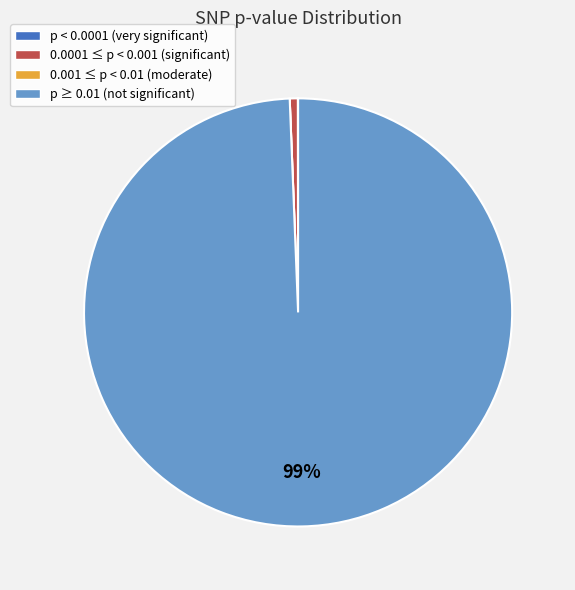

The 0.0001 ≤ p < 0.001 (significant) slice represents 1% of the pie. True or false?

True